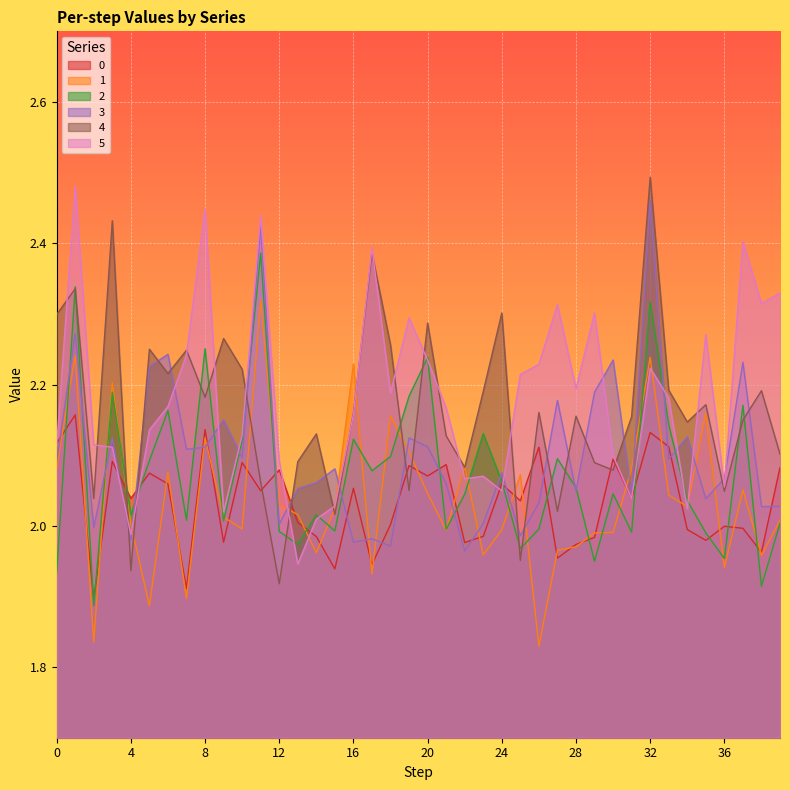

What are all the series names shown in the legend?

0, 1, 2, 3, 4, 5